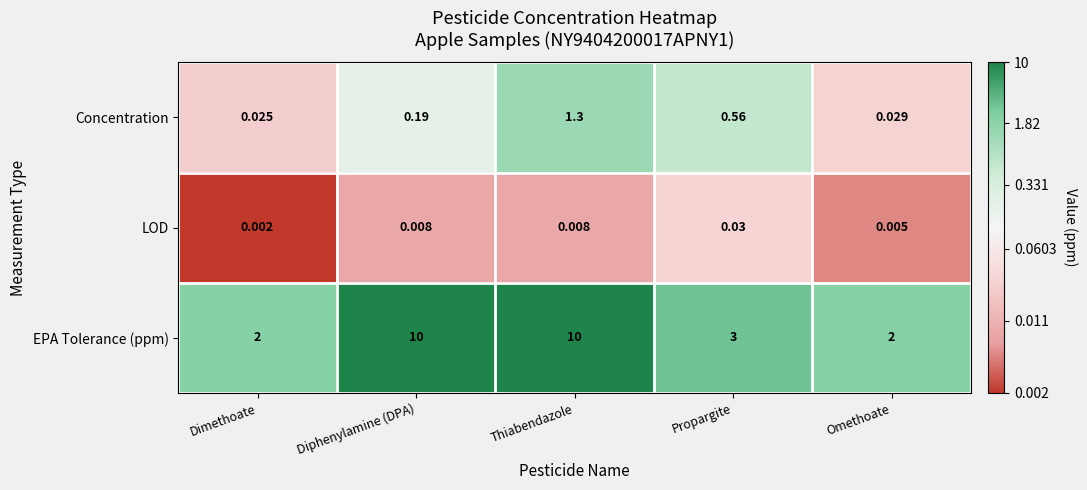

How many series are shown in this chart?

3